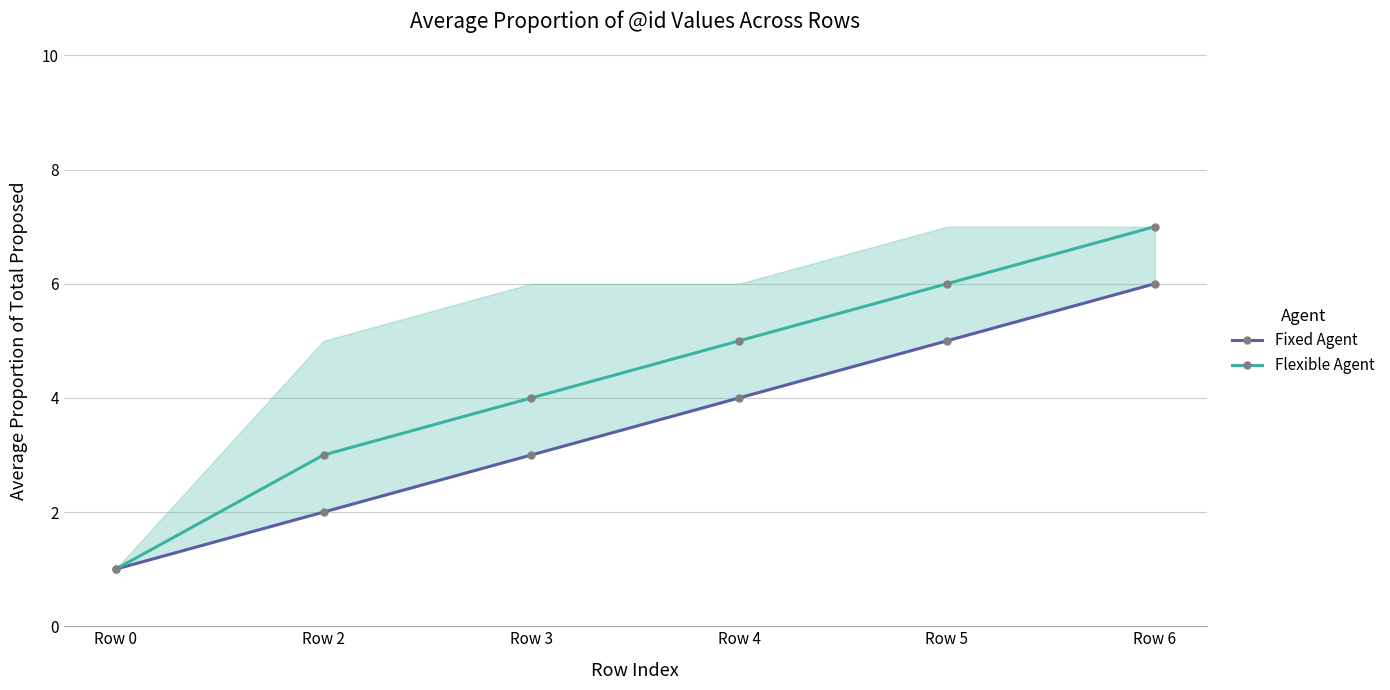

Which series has the largest total across all categories?

Flexible Agent